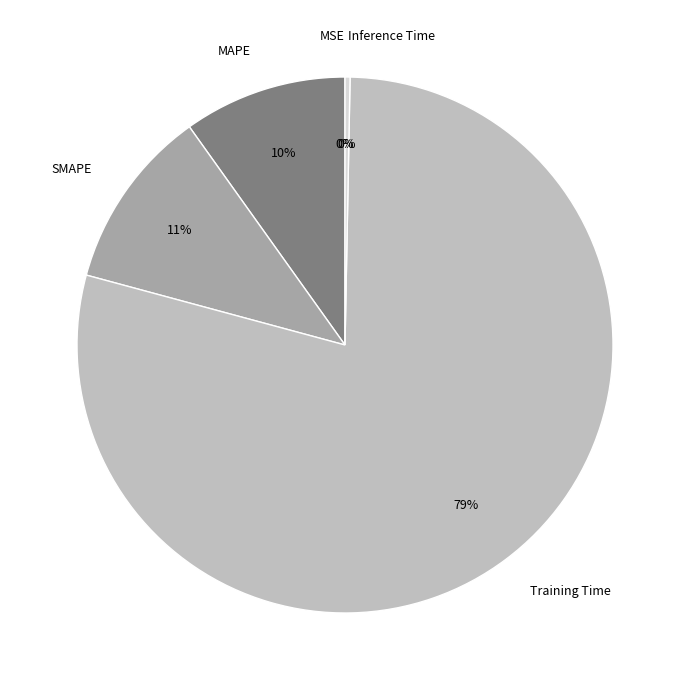

Is it true that SMAPE is 21% of the pie?

False